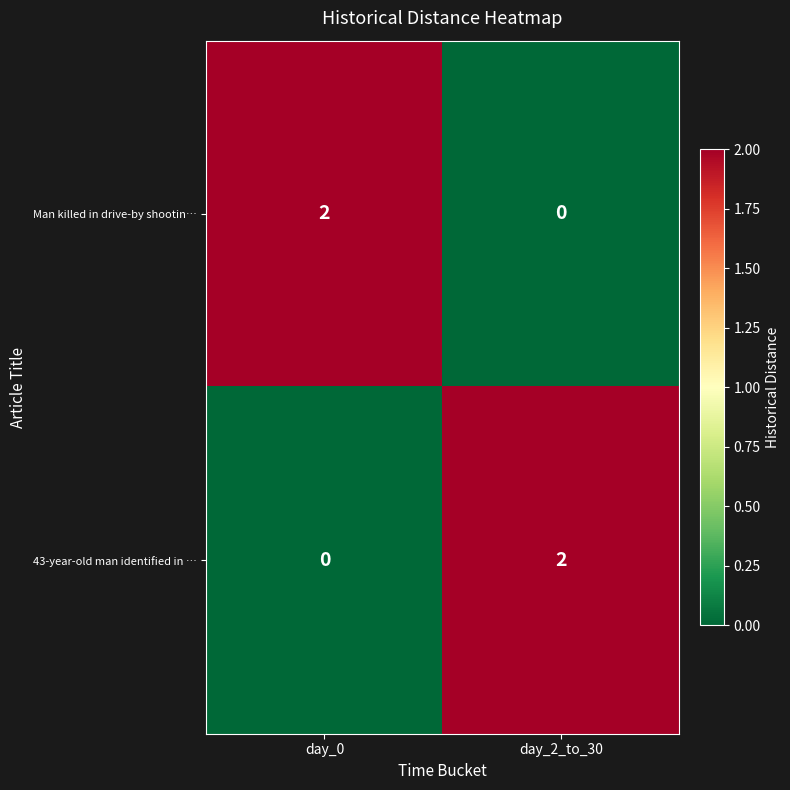

How many values in Man killed in drive-by shootin… are above zero?

1